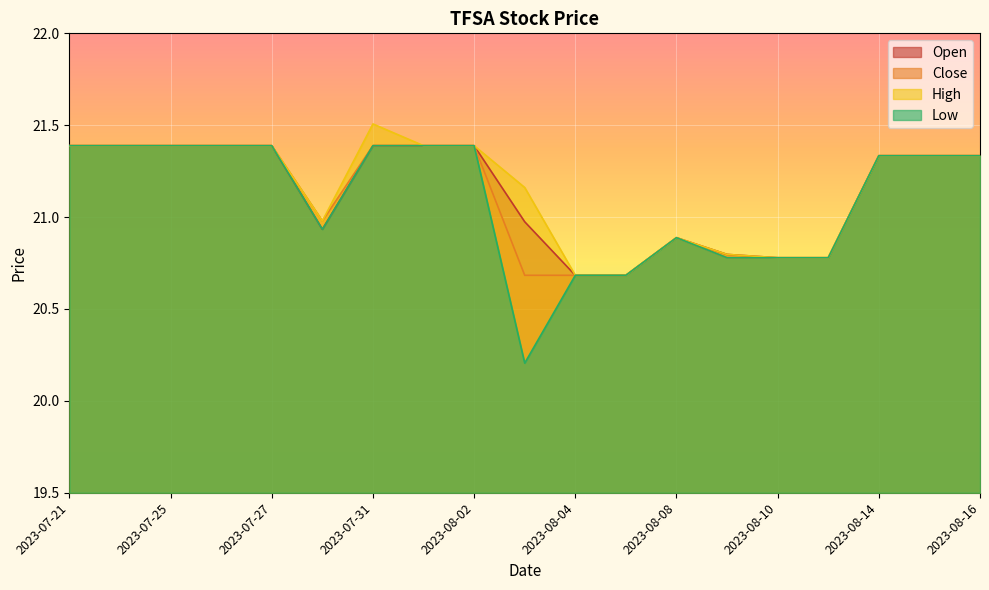

At which category is the sum across all series the highest?

2023-07-31